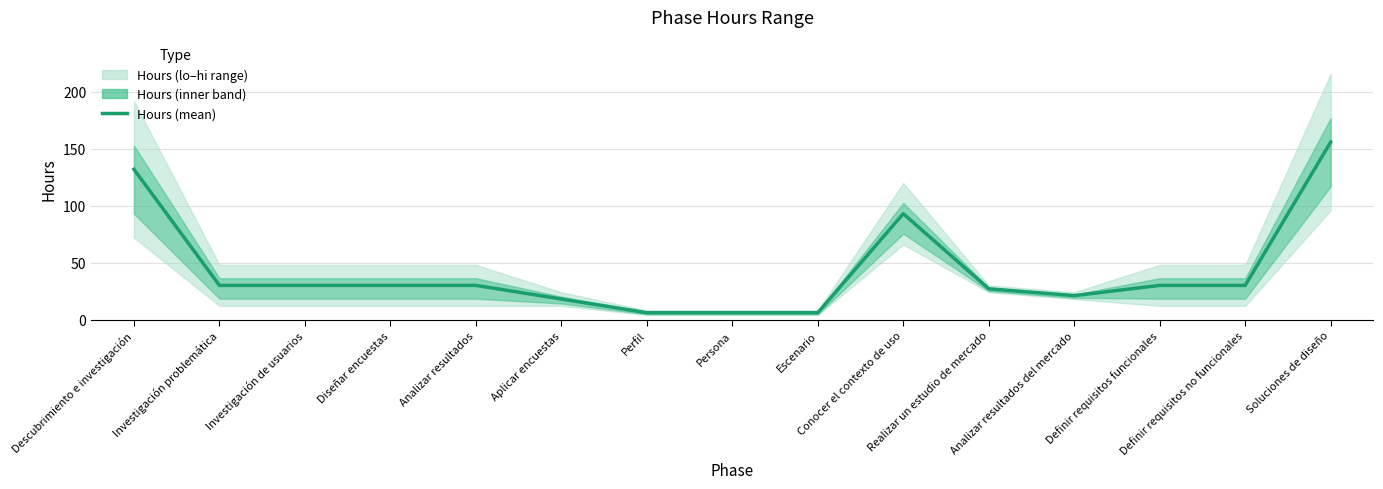

How many interior local peaks (higher than both neighbors) does the data have?

1